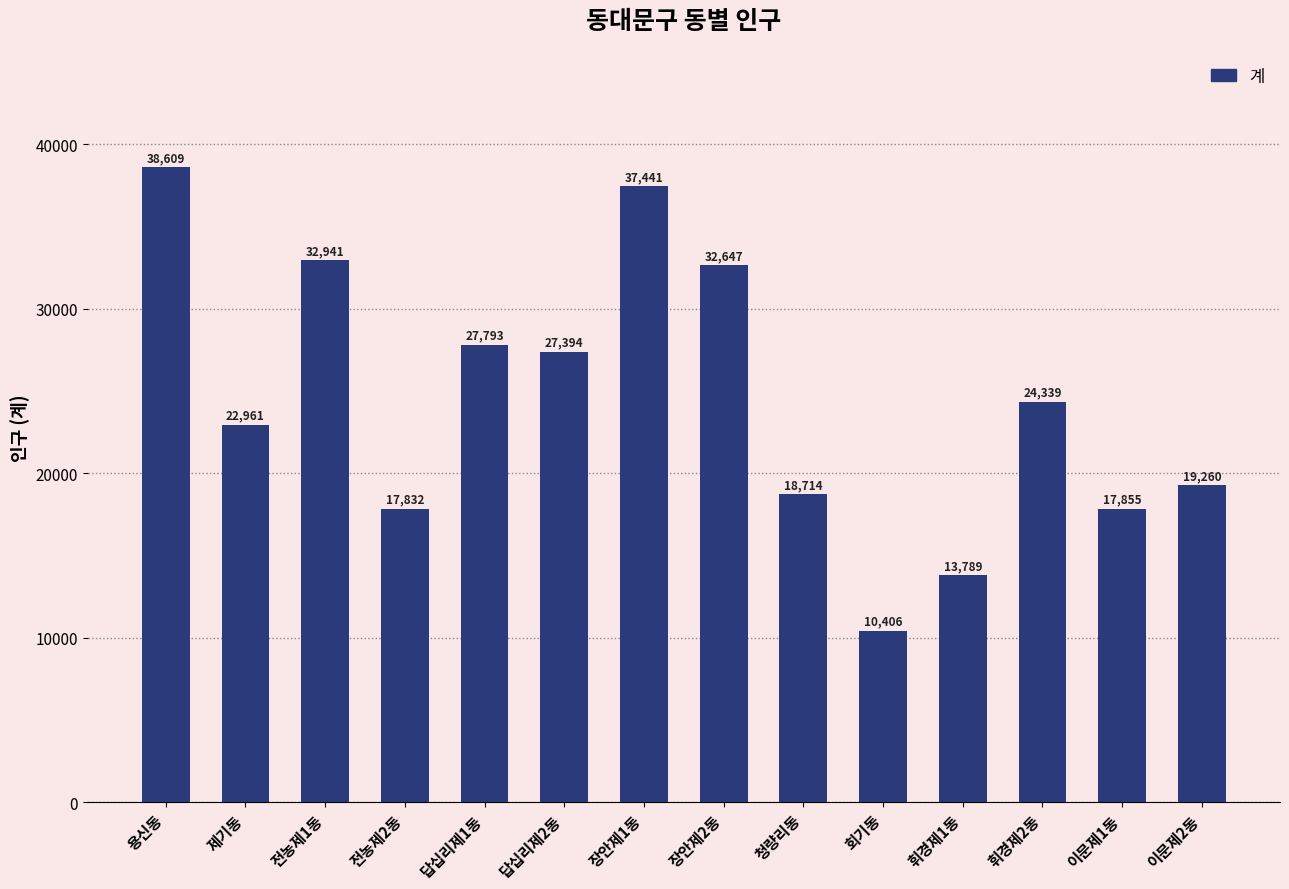

Where is the data nearest to the value 24507?

휘경제2동